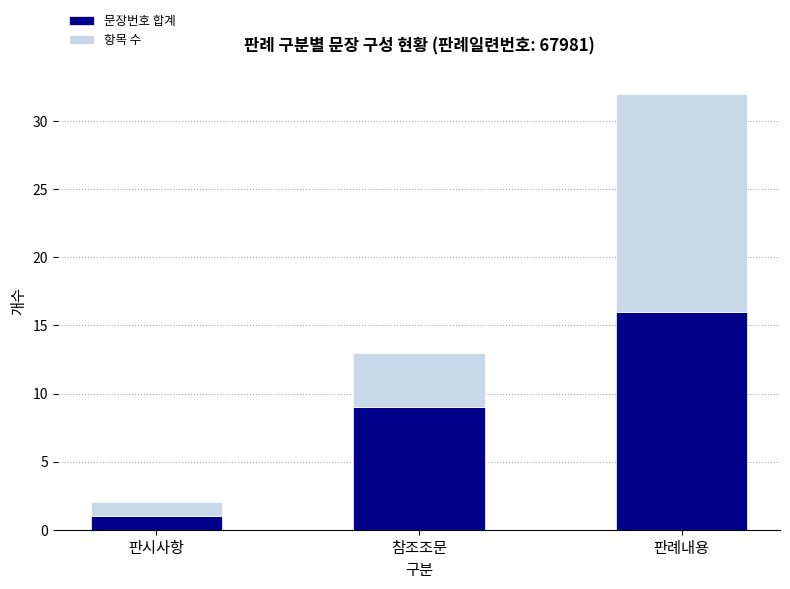

At which label does 문장번호 합계 reach its minimum?

판시사항